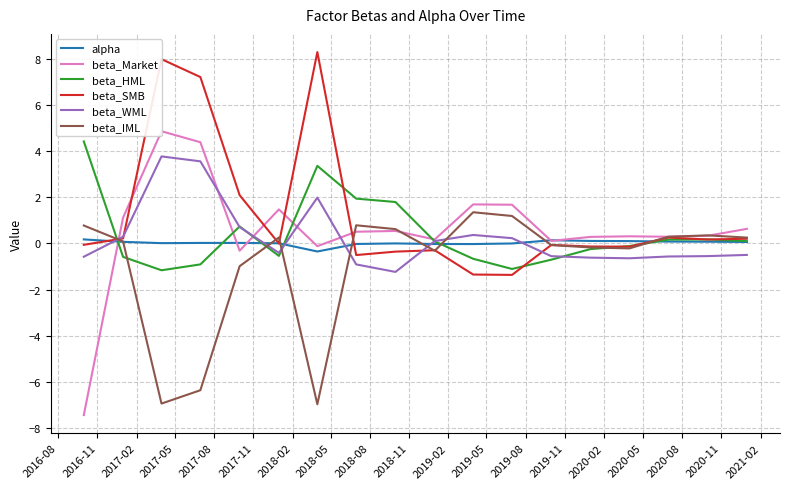

What is the highest value of the beta_WML series?

3.8